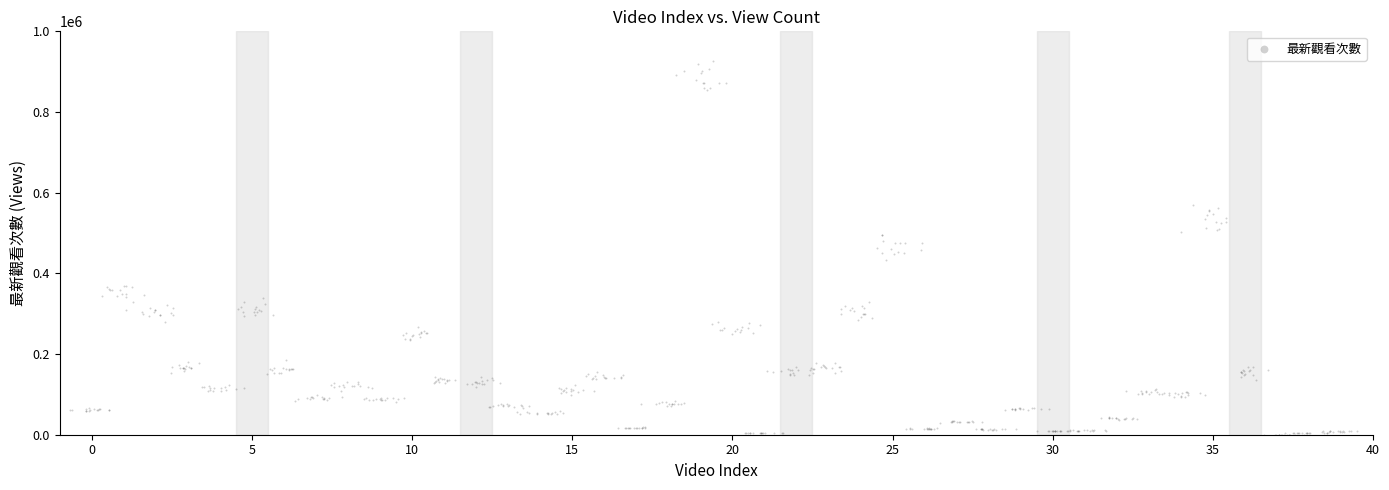

How many data points are displayed?

600